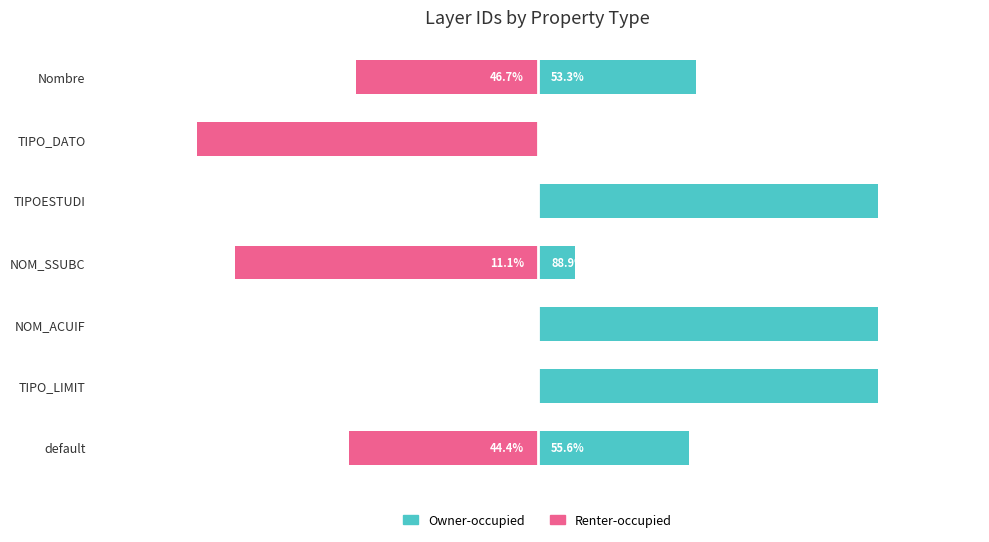

True or false: Renter-occupied has a value of 63.6 at NOM_ACUIF.

False